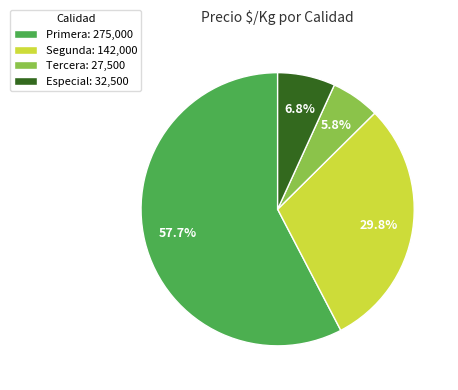

What is the smallest slice in the pie chart?

Tercera: 27,500